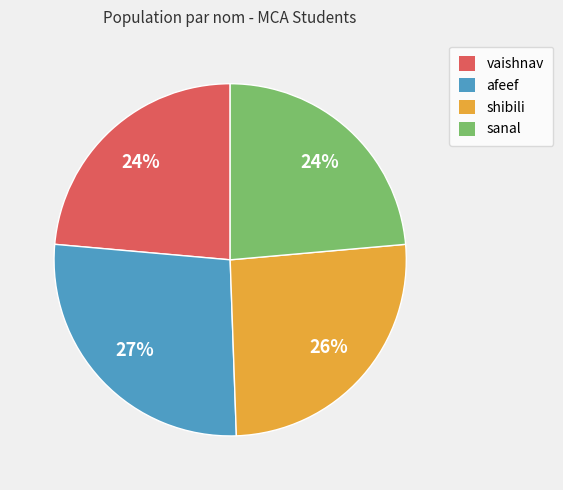

What is the ratio of the value at sanal to the value at vaishnav?

1.0